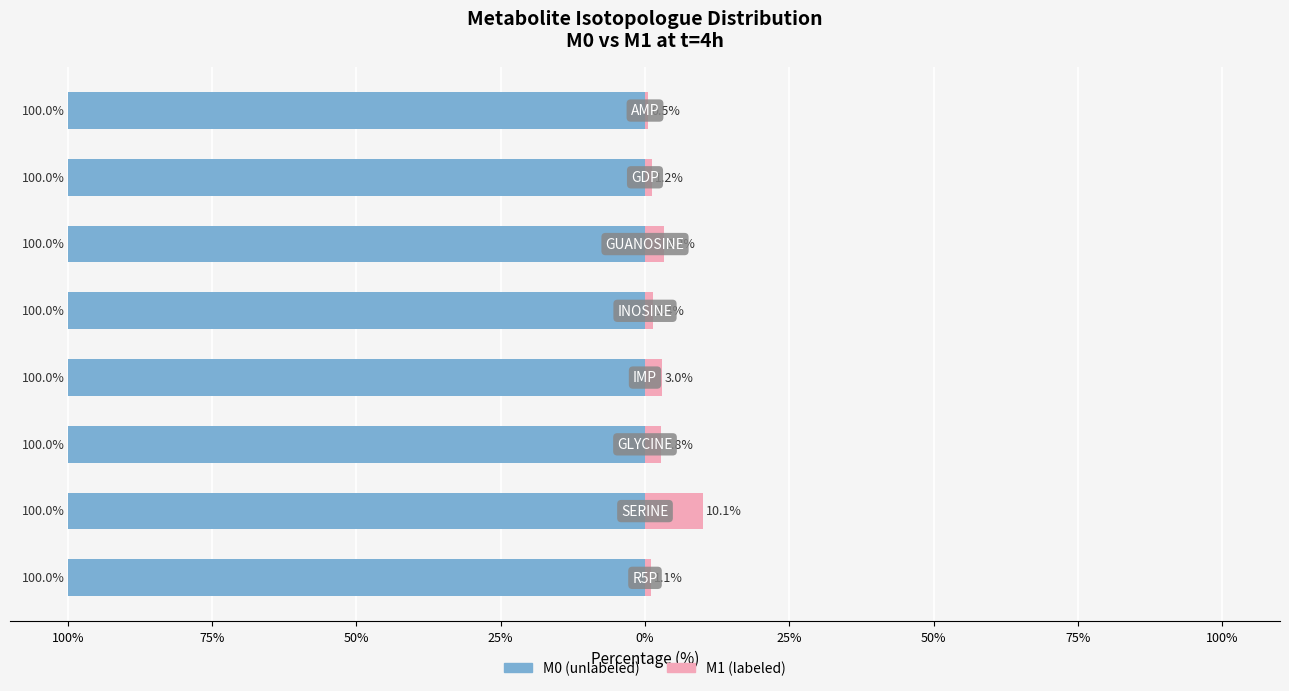

At 25%, list the series in order from largest to smallest.

M1 (labeled), M0 (unlabeled)